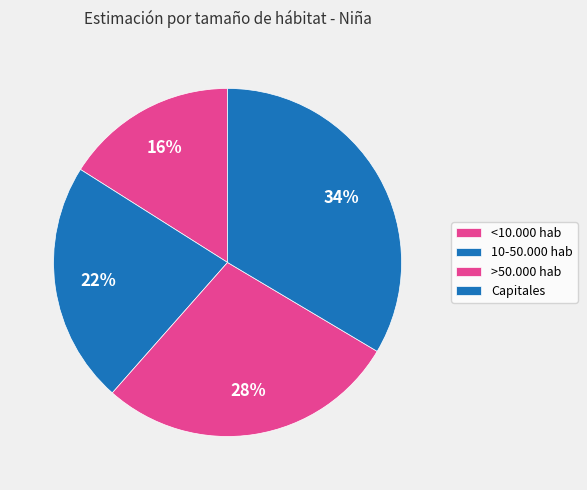

Count the number of slices in the pie.

4